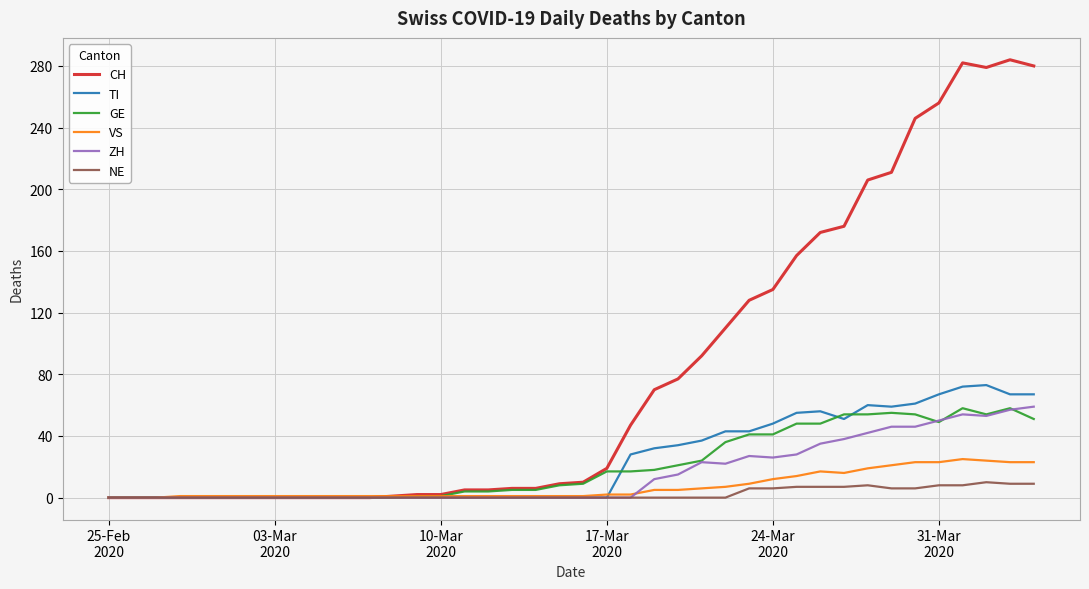

Which series has the widest spread of values?

CH